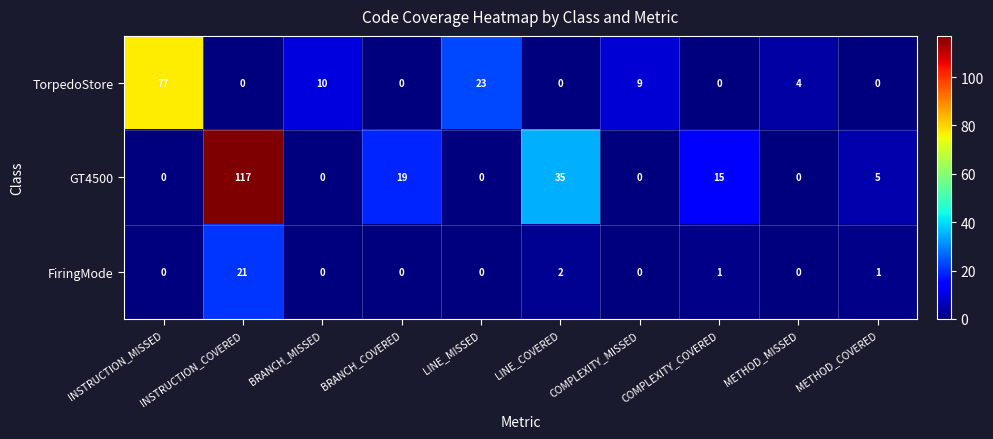

What is the difference between the highest and lowest values at LINE_COVERED?

35